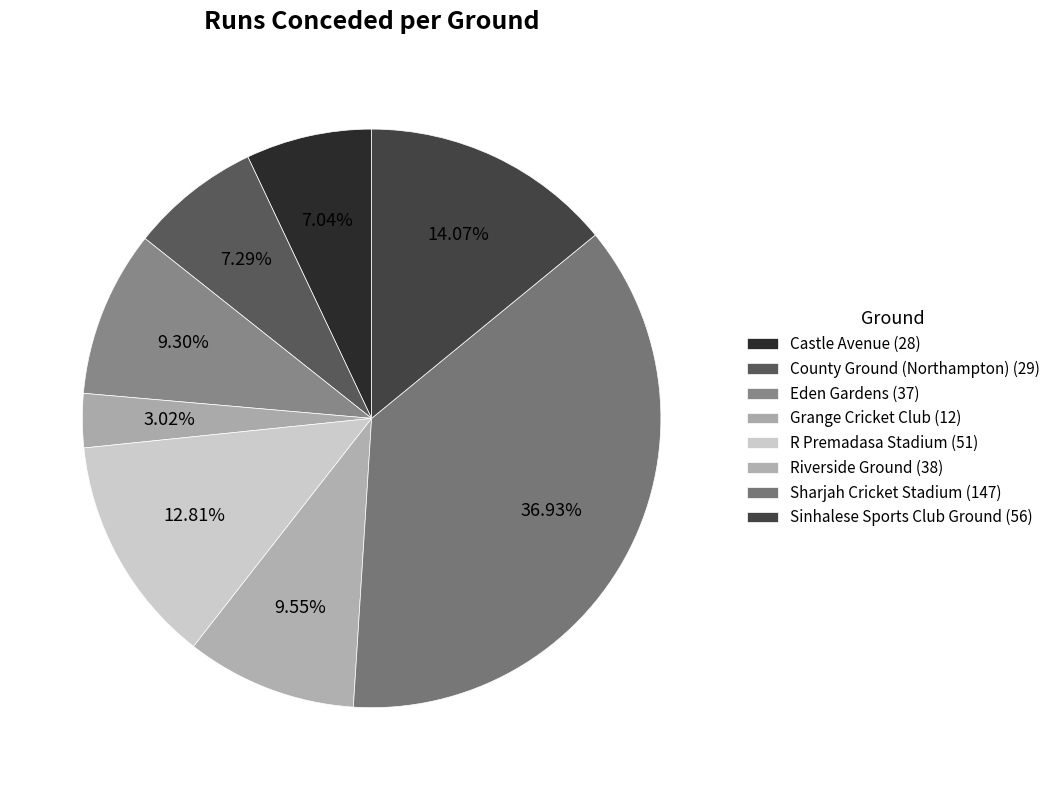

How many slices are in this pie chart?

8